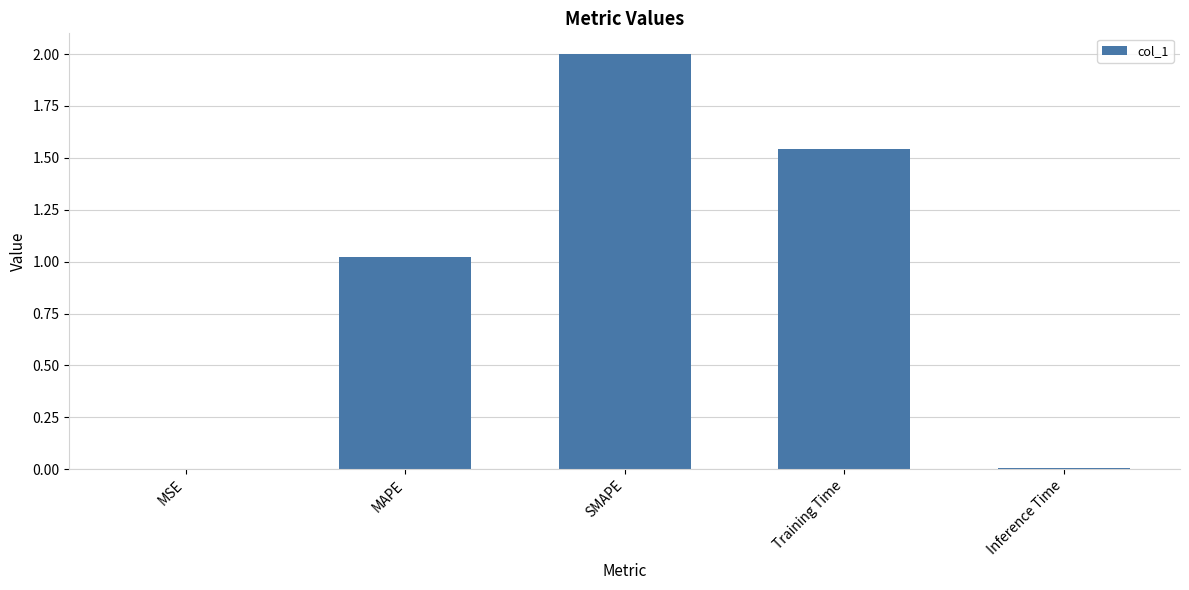

Is it true that the value at MSE is 0.0?

True